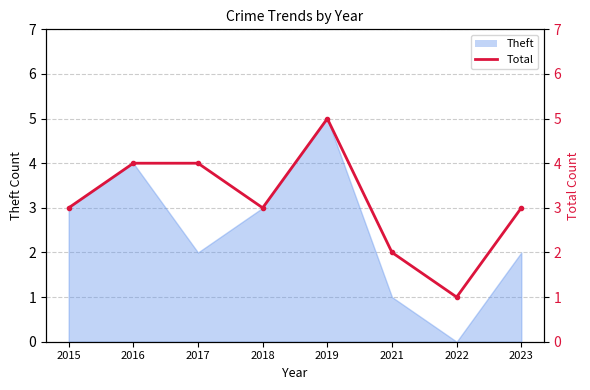

Rank the categories by value from highest to lowest.

2019, 2016, 2017, 2015, 2018, 2023, 2021, 2022